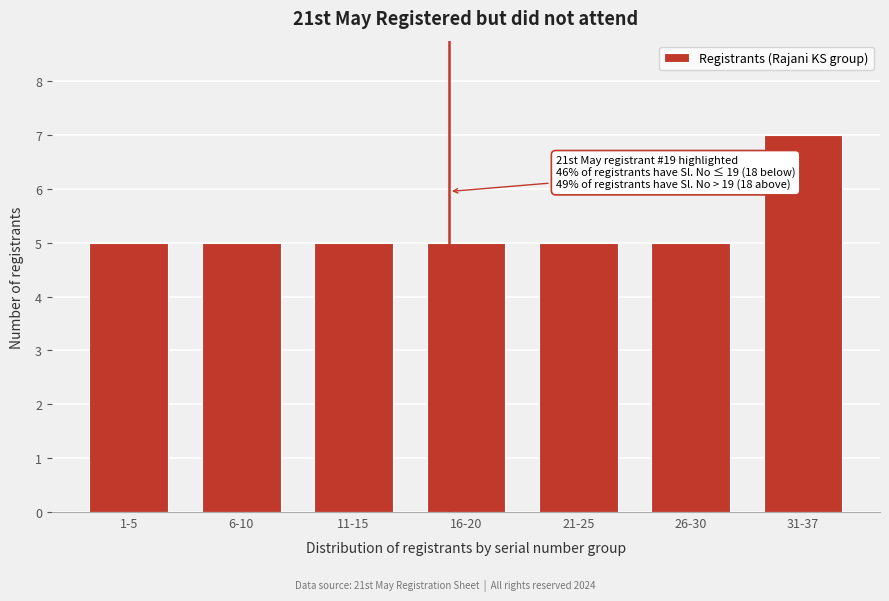

Reading right to left, transcribe all the data shown in this chart.

7	5	5	5	5	5	5